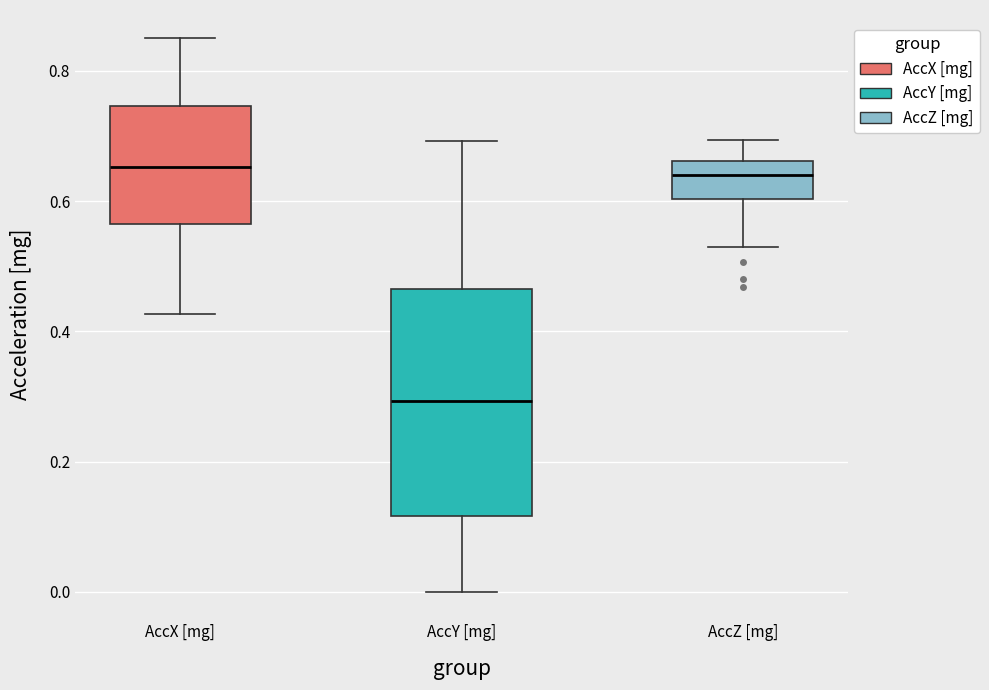

Reading left to right, transcribe this box plot: for each box, give where its median line is, the range the box spans, and where its two whiskers end, as read against the y-axis. The values are not printed on the chart, so give them approximately, as read against the axis.

AccX [mg]: median 0.66, box 0.56 to 0.74, whiskers 0.42 to 0.86
AccY [mg]: median 0.30, box 0.12 to 0.46, whiskers 0.00 to 0.70
AccZ [mg]: median 0.64, box 0.60 to 0.66, whiskers 0.52 to 0.70